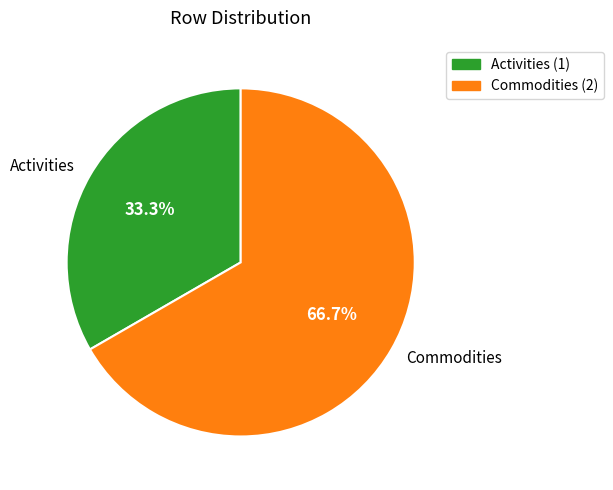

Which category accounts for the majority?

Commodities